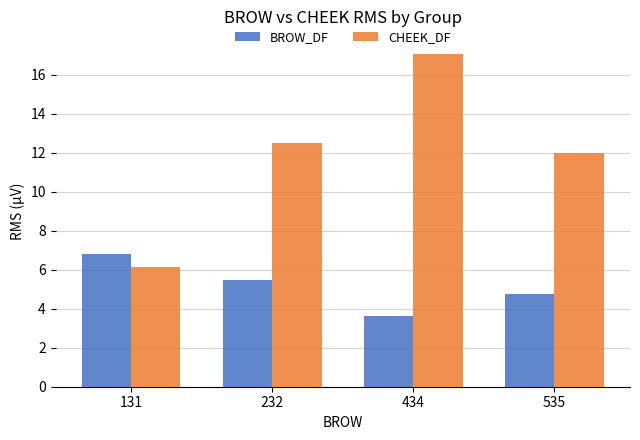

Reading left to right, extract all data points from this chart.

BROW_DF: 131=6.8	232=5.5	434=3.7	535=4.7
CHEEK_DF: 131=6.2	232=12.5	434=17.1	535=12.0